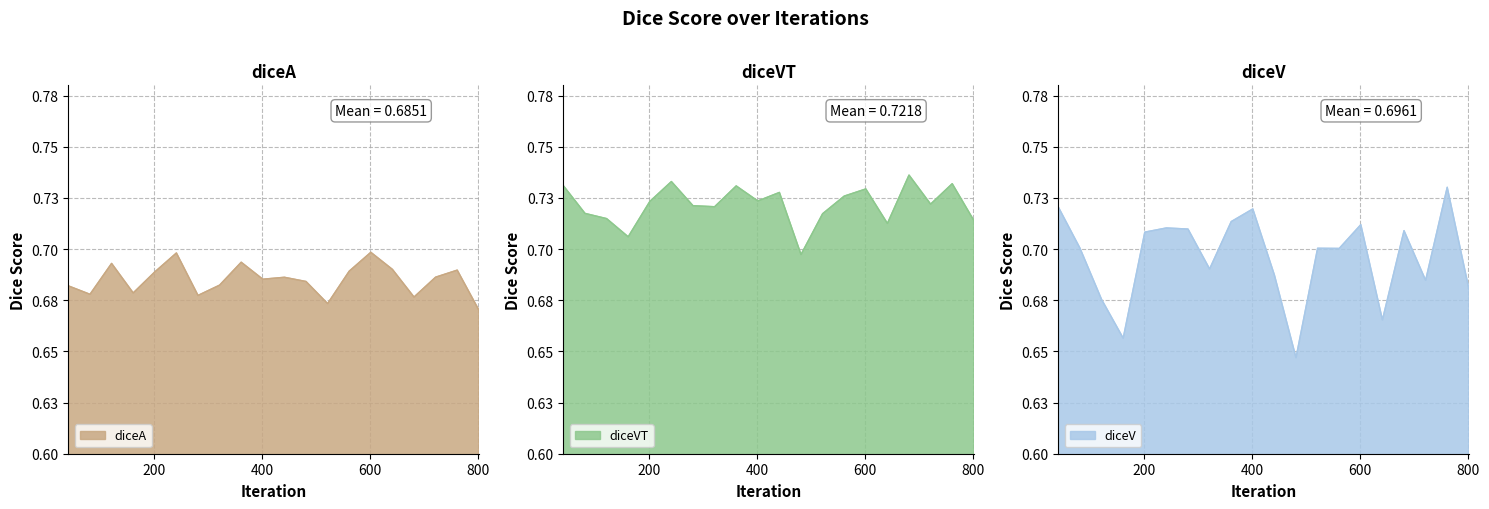

The diceA series shows 1.1 at 241. True or false?

False